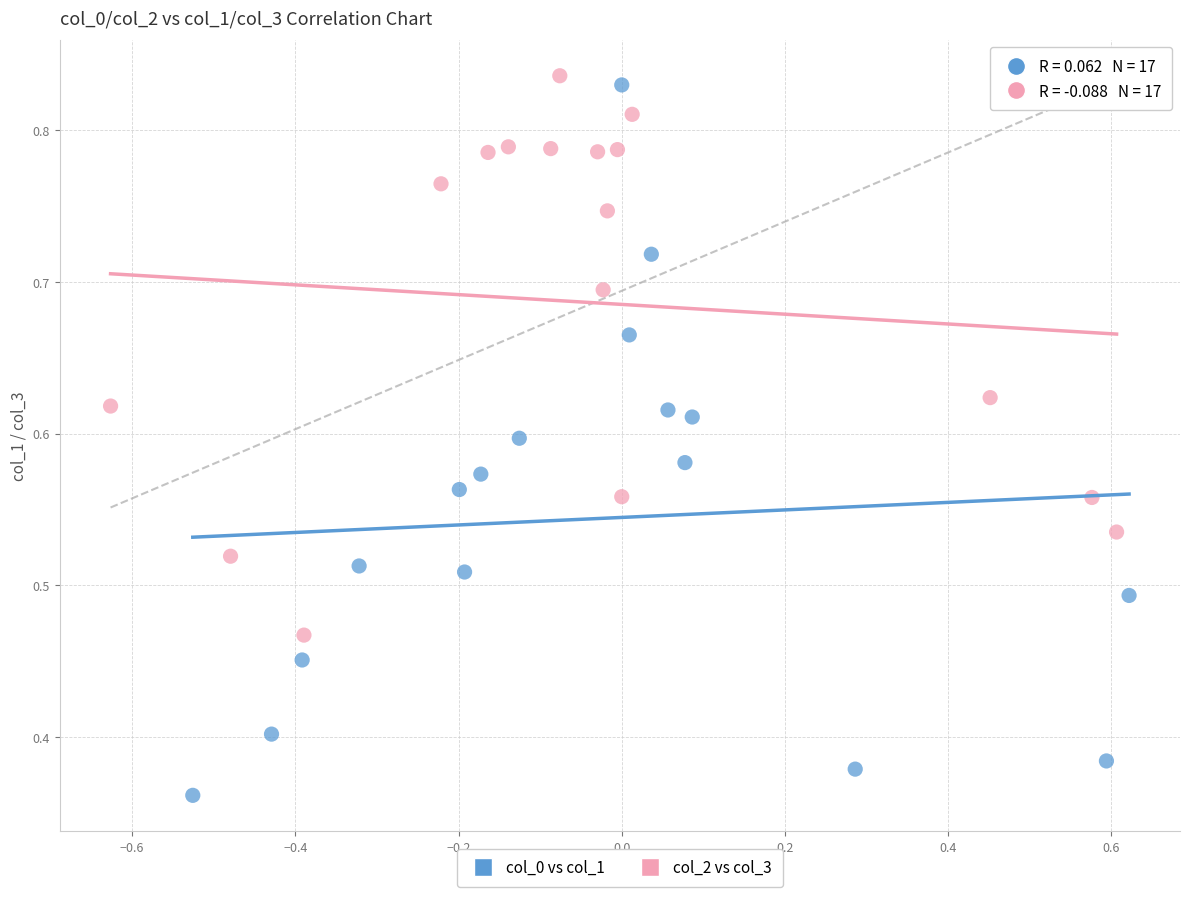

Which series has the largest Y range (max minus min)?

col_0 vs col_1